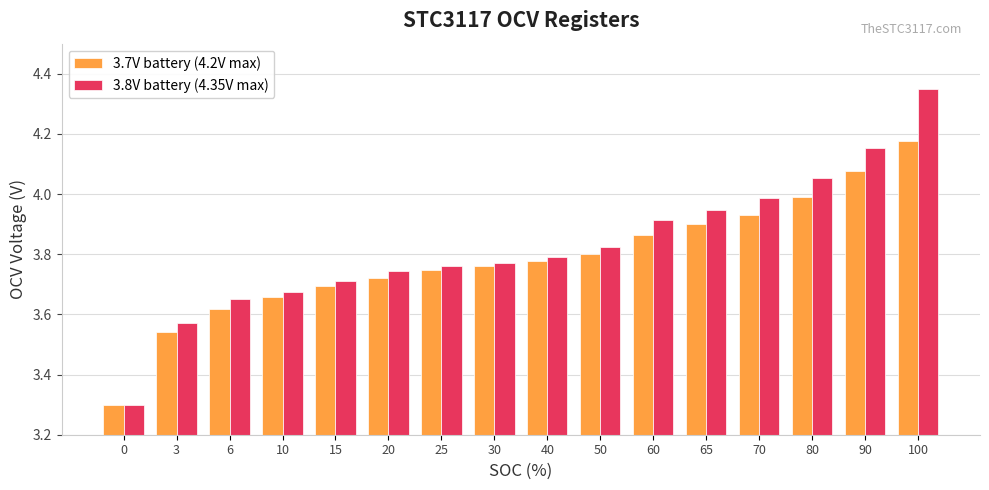

Which category has the highest value across all series?

100